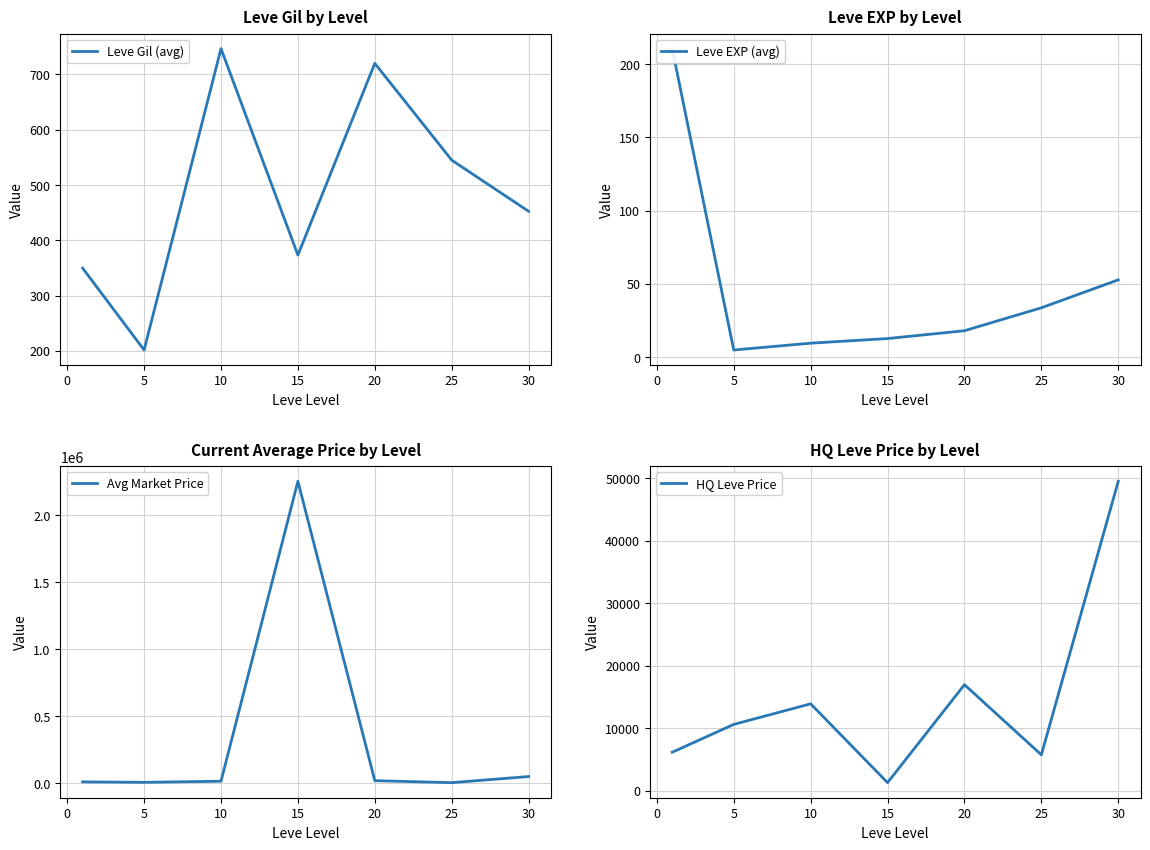

Does the chart have visible grid lines?

Yes